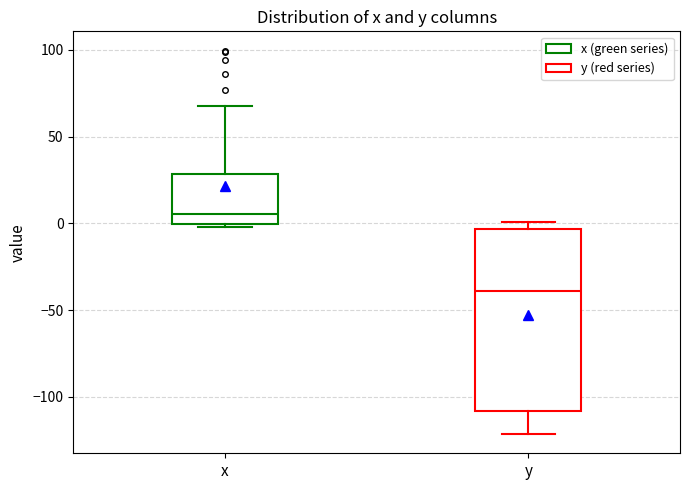

Where does the median line of the box for y sit on the y-axis? The values are not printed on the chart, so give them approximately, as read against the axis.

-40